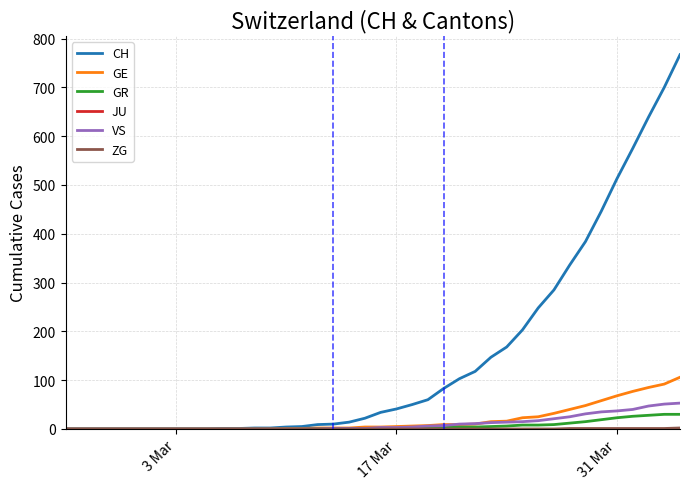

Which series has the widest spread of values?

CH